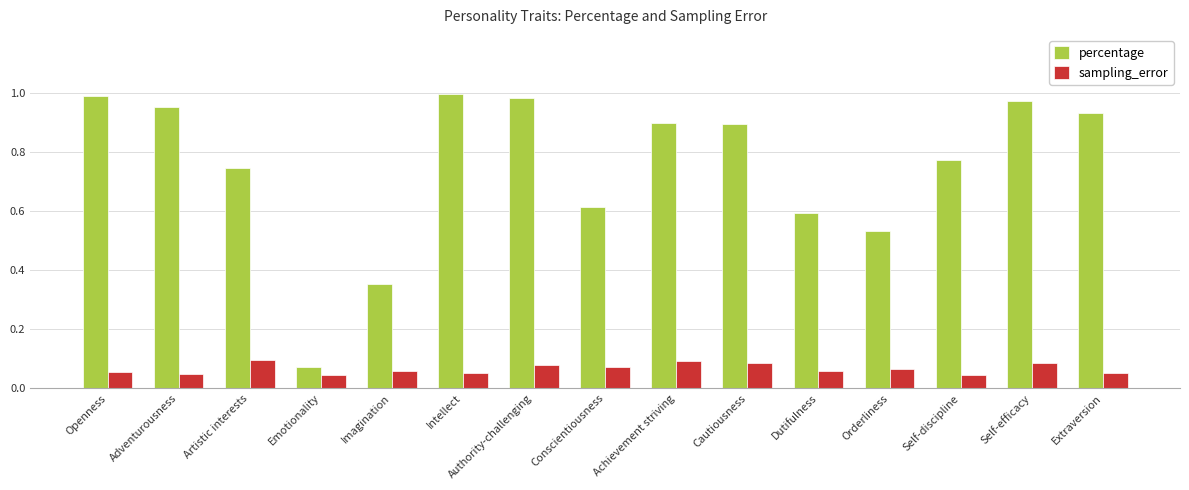

List the series in order of their overall mean, highest first.

percentage, sampling_error